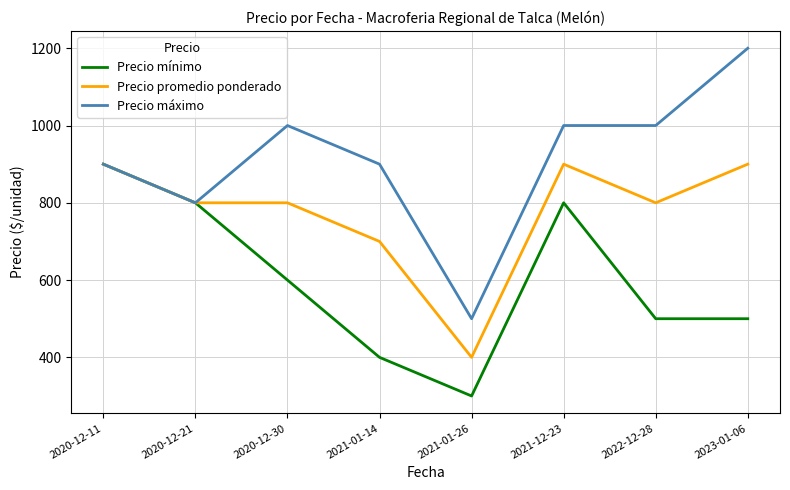

What is the approximate value of Precio promedio ponderado at 2021-12-23, to the nearest 50?

900